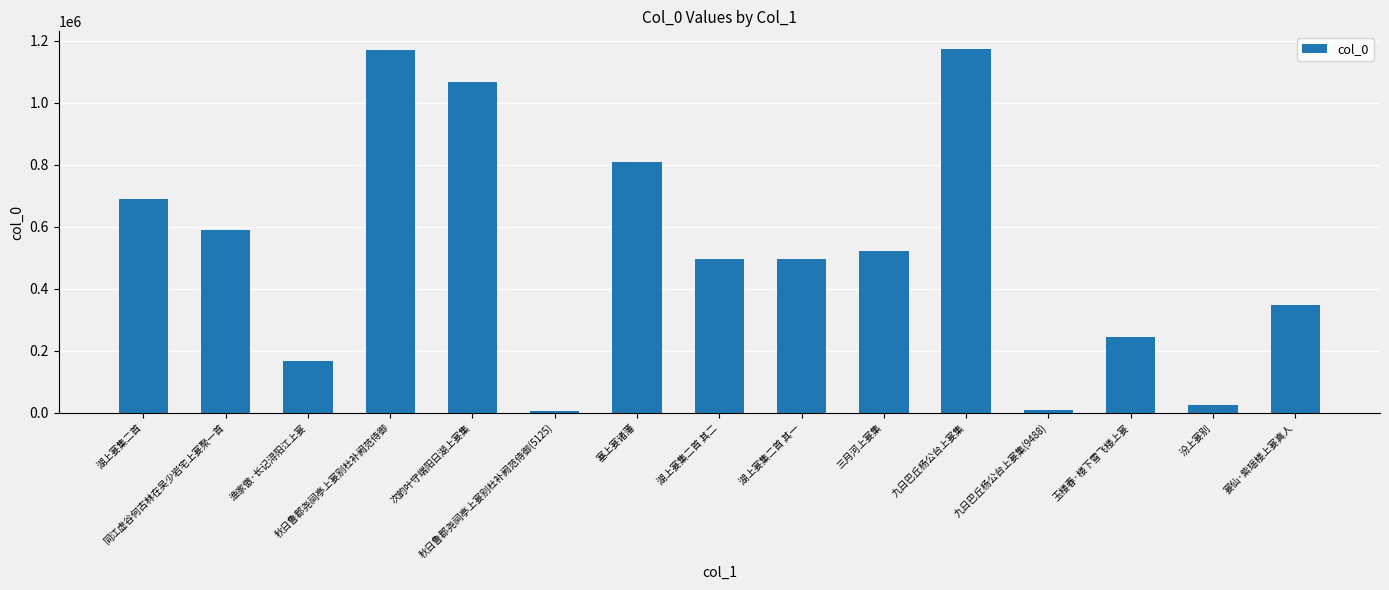

What is the approximate value at 次韵叶守端阳日湖上宴集?

1065887